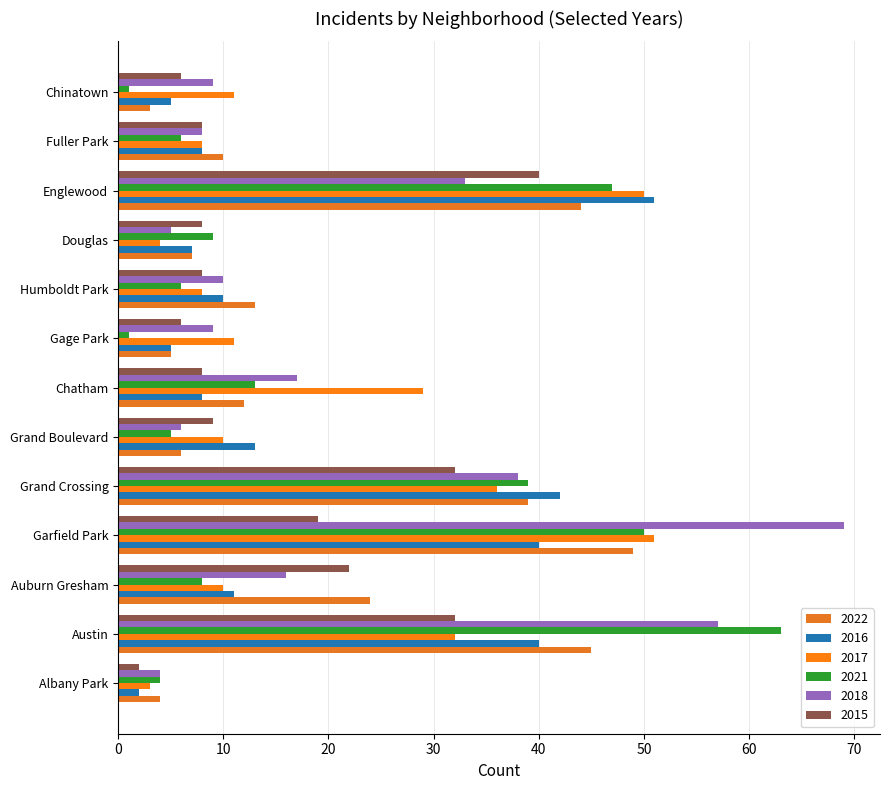

How many categories are shown in the chart?

13